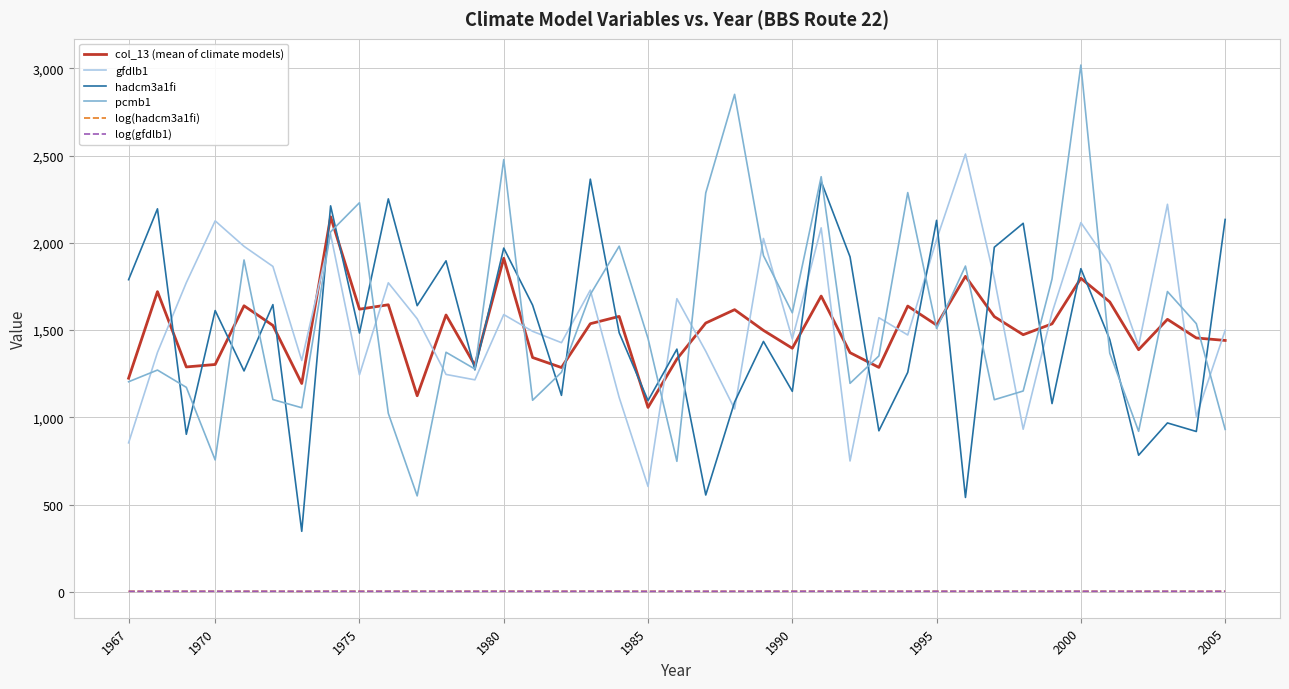

What is the minimum value for col_13 (mean of climate models)?

1056.9